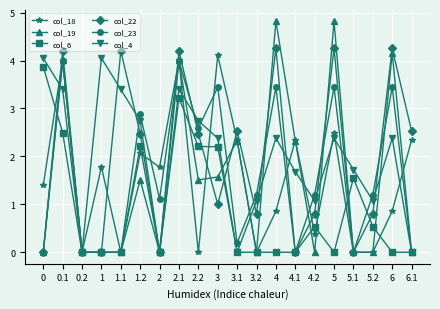

Reading right to left, list all the values displayed in this chart.

col_18: 2.3	0.9	0.0	0.0	2.5	0.4	2.3	0.9	0.0	2.3	4.1	0.0	4.0	1.8	2.1	0.0	1.8	0.0	4.0	1.4
col_19: 0.0	4.2	0.0	0.0	4.8	0.0	2.3	4.8	0.0	2.3	1.6	1.5	4.0	0.0	1.5	0.0	0.0	0.0	4.0	0.0
col_6: 0.0	0.0	0.5	1.5	0.0	0.5	0.0	0.0	0.0	0.0	2.2	2.2	3.2	0.0	2.2	0.0	0.0	0.0	2.5	3.9
col_22: 2.5	4.3	0.8	0.0	4.3	0.8	0.0	4.3	0.8	2.5	1.0	2.5	4.2	0.0	2.5	4.2	0.0	0.0	4.2	0.0
col_23: 0.0	3.4	1.2	0.0	3.4	1.2	0.0	3.4	1.2	0.2	3.4	2.6	4.0	1.1	2.9	0.0	0.0	0.0	4.0	0.0
col_4: 0.0	2.4	1.1	1.7	2.4	1.1	1.7	2.4	1.1	0.0	2.4	2.7	3.4	0.0	2.7	3.4	4.0	0.0	3.4	4.0